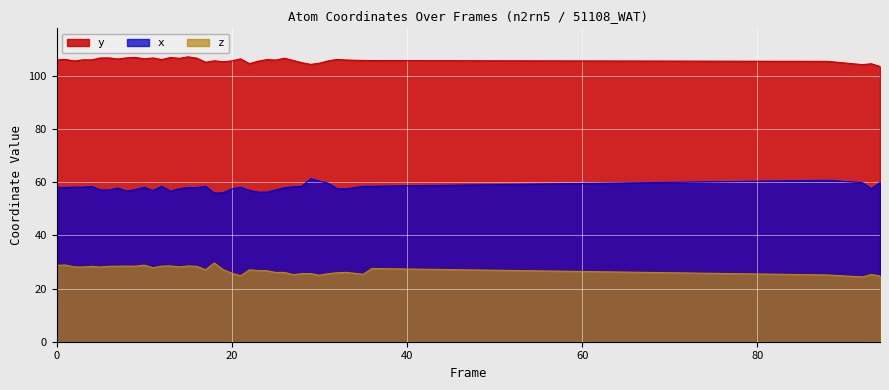

What is the value of the y point at the 30th from the left?

104.4